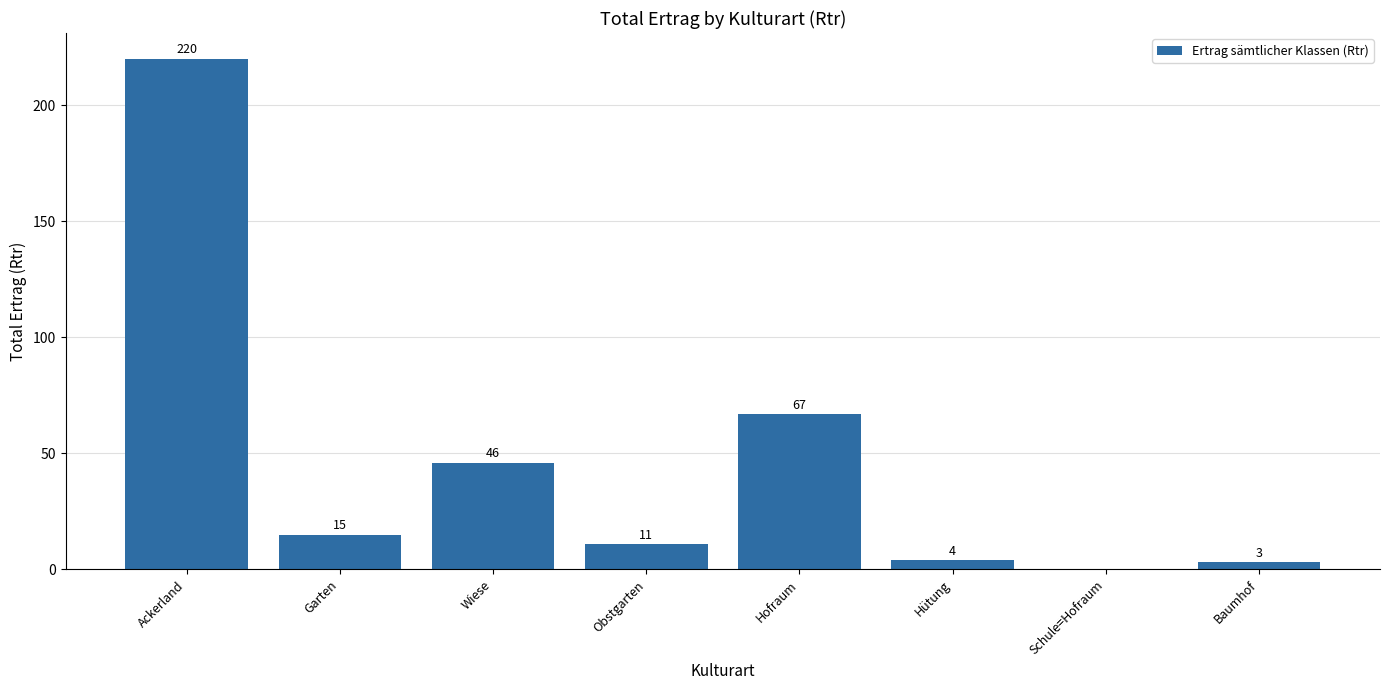

What is the change in value from Hofraum to Schule=Hofraum?

-67